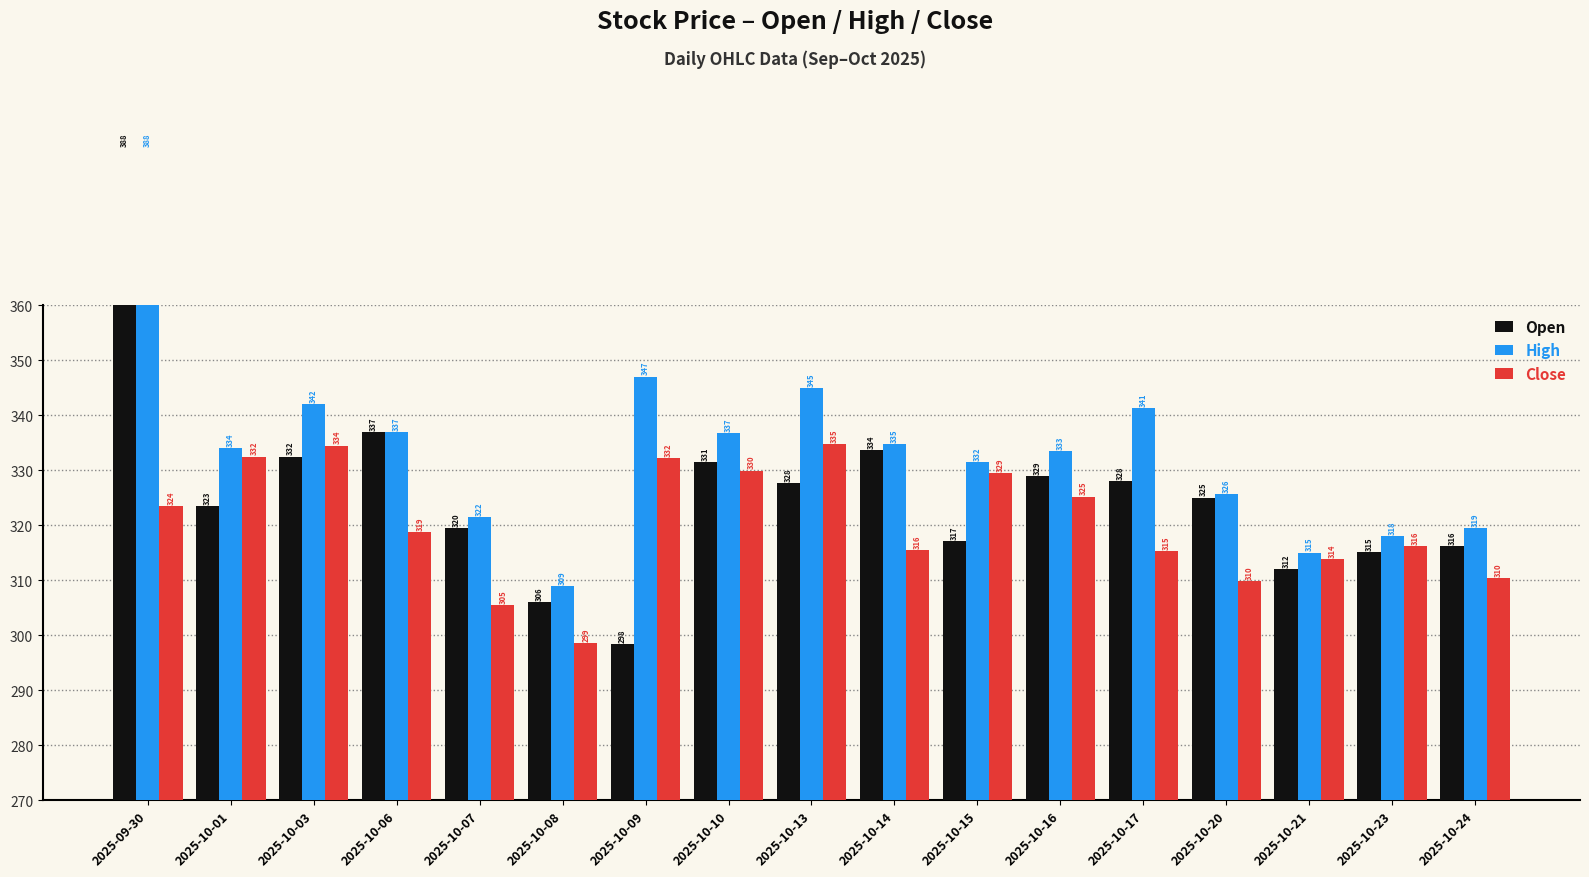

Which series has the largest range (max minus min)?

Open